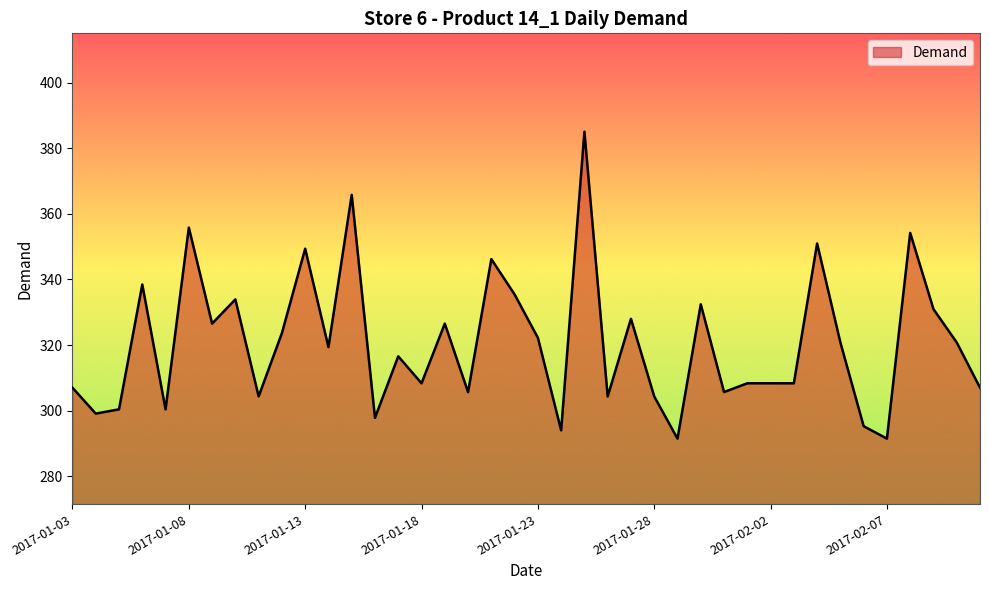

What is the maximum value shown in the chart?

385.1